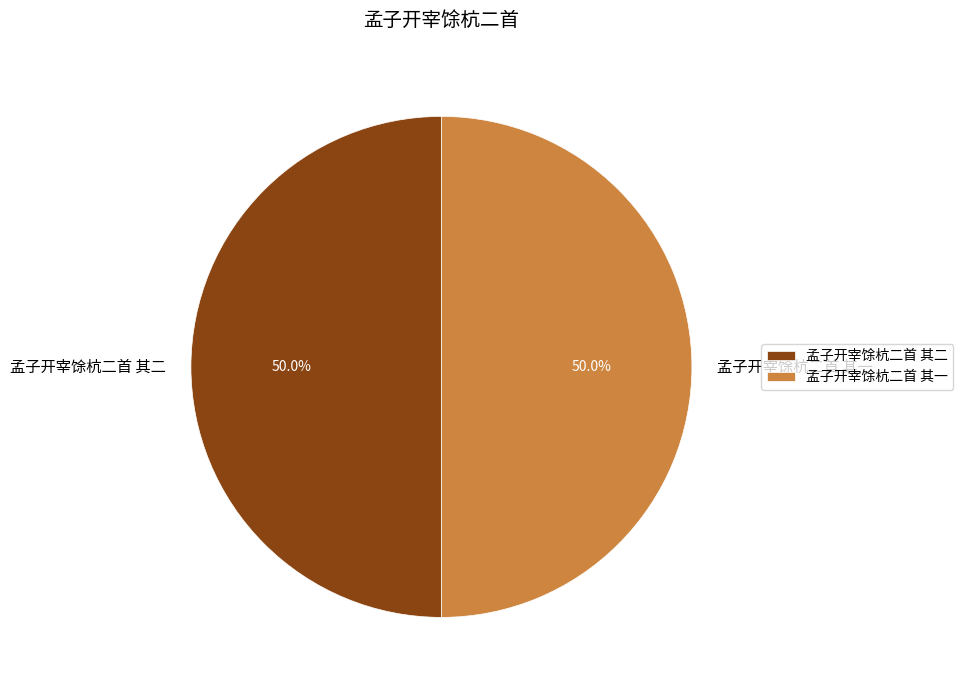

How many segments does this pie chart have?

2